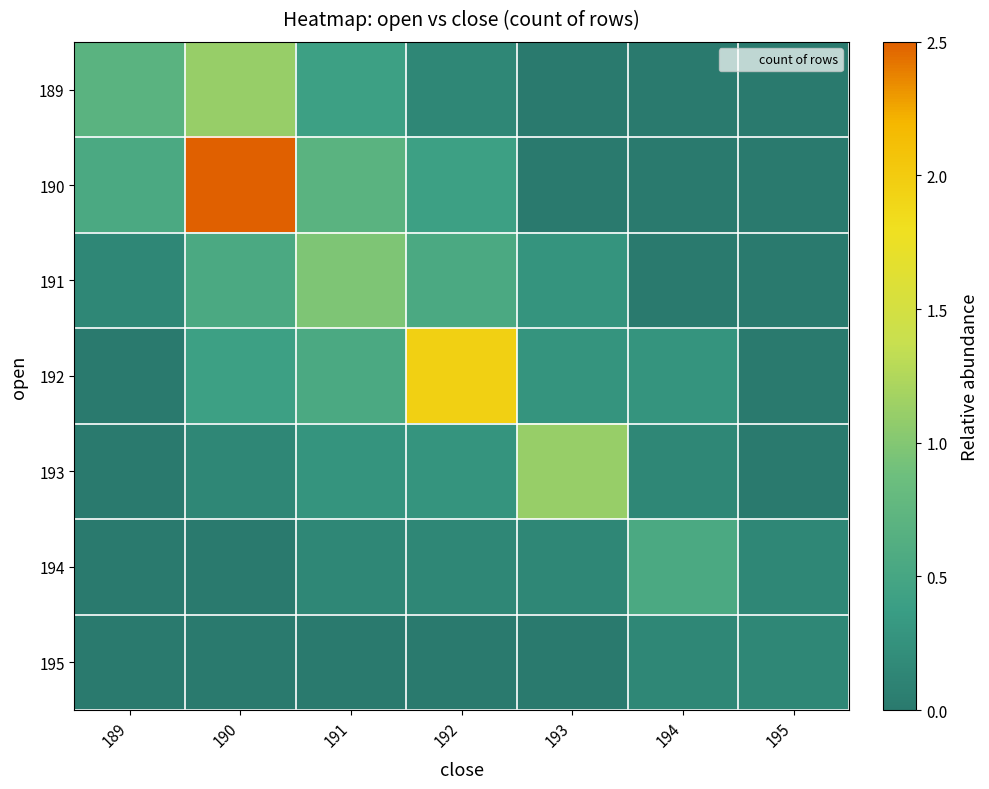

Reading right to left, extract all data points from this chart.

189: 195=0.0	194=0.0	193=0.0	192=0.1	191=0.4	190=1.1	189=0.7
190: 195=0.0	194=0.0	193=0.0	192=0.4	191=0.7	190=2.5	189=0.6
191: 195=0.0	194=0.0	193=0.3	192=0.6	191=1.0	190=0.6	189=0.1
192: 195=0.0	194=0.3	193=0.3	192=1.9	191=0.6	190=0.4	189=0.0
193: 195=0.0	194=0.1	193=1.1	192=0.3	191=0.3	190=0.1	189=0.0
194: 195=0.1	194=0.6	193=0.1	192=0.1	191=0.1	190=0.0	189=0.0
195: 195=0.1	194=0.1	193=0.0	192=0.0	191=0.0	190=0.0	189=0.0